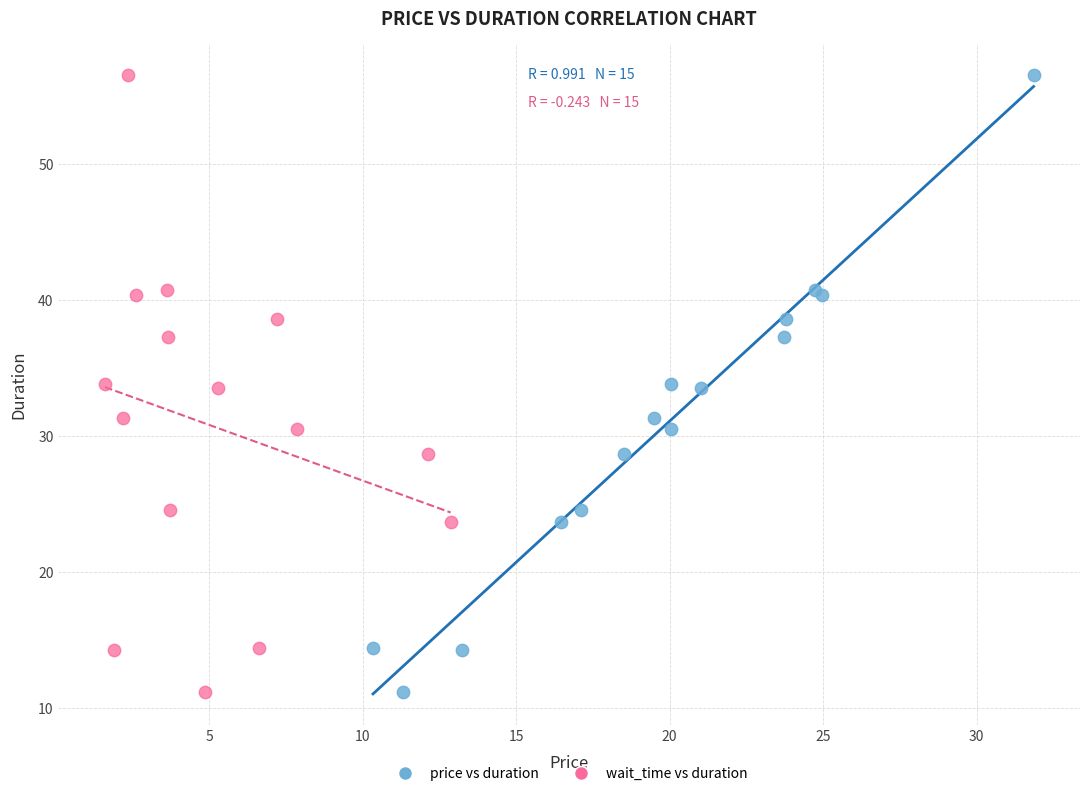

What are all the series names shown in the legend?

price vs duration, wait_time vs duration